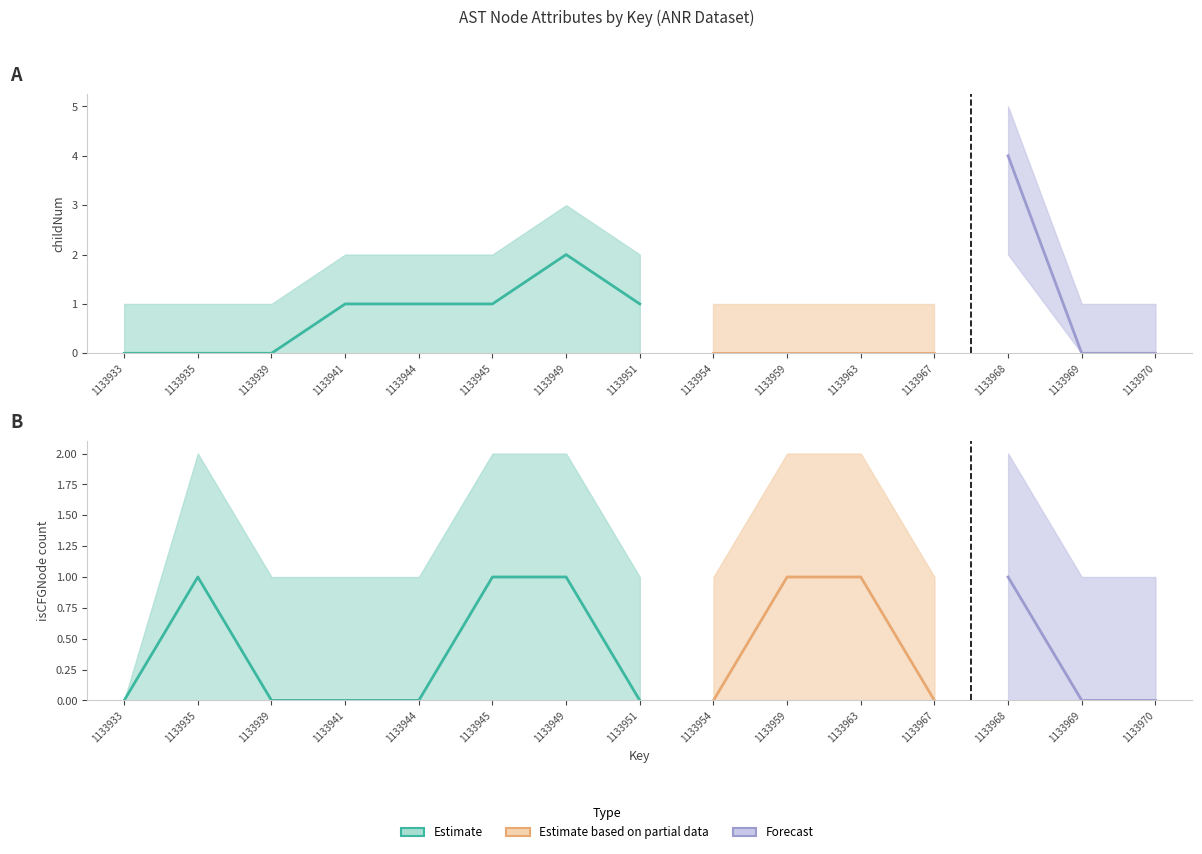

Which has a higher value, 1133939 or 1133954?

1133939